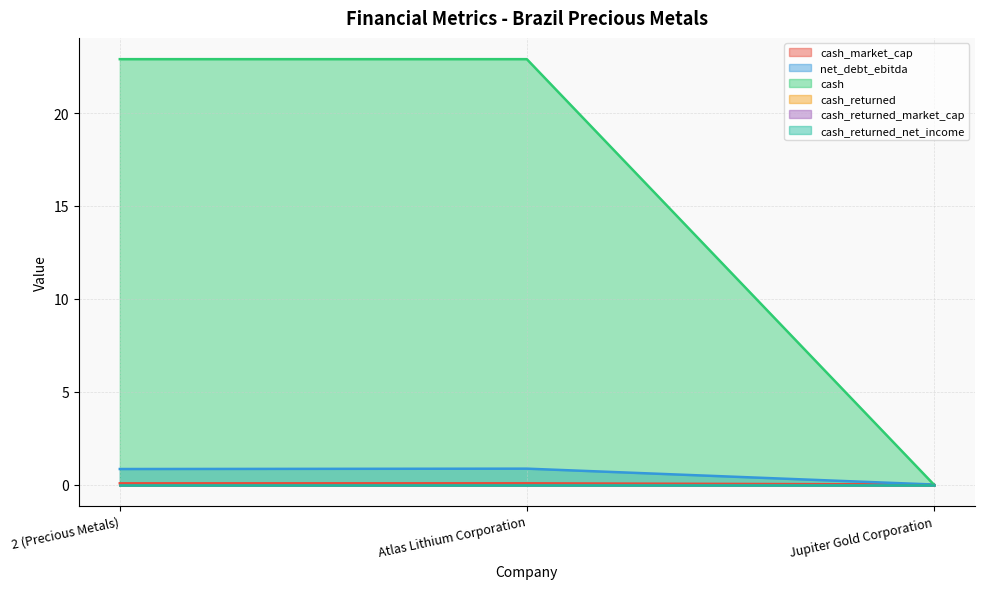

What position from the left is 2 (Precious Metals)?

1